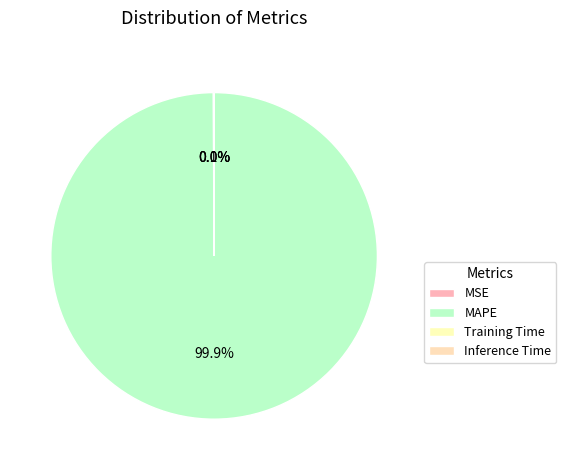

Is it true that MSE is 0% of the pie?

True